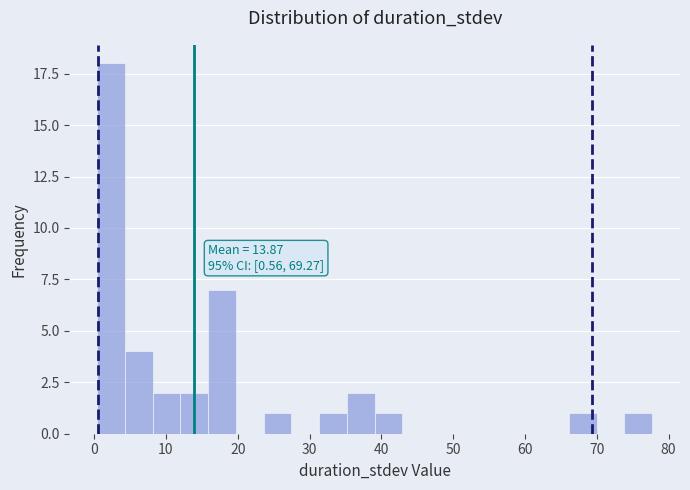

Around what value on the x-axis is the tallest bar? Give the approximate position of its centre, as read against the axis.

2